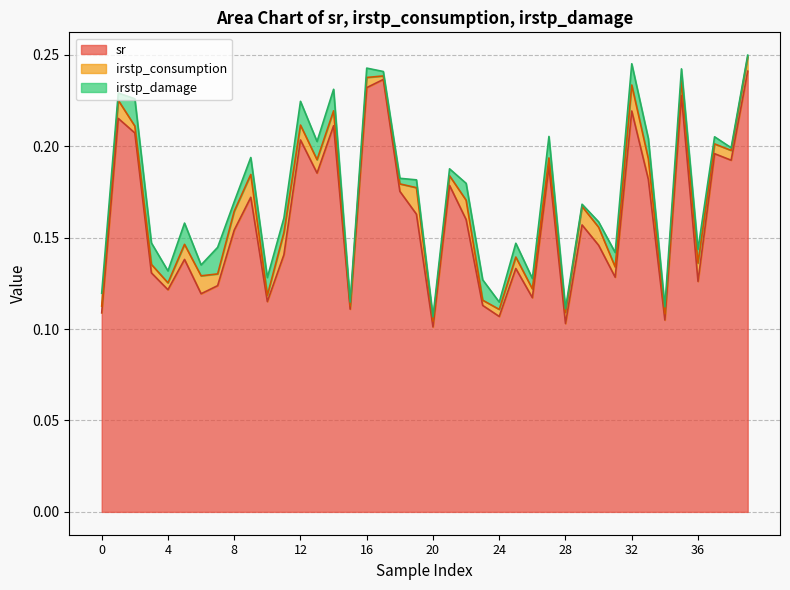

Is it true that irstp_consumption equals 0.0 at 5?

False